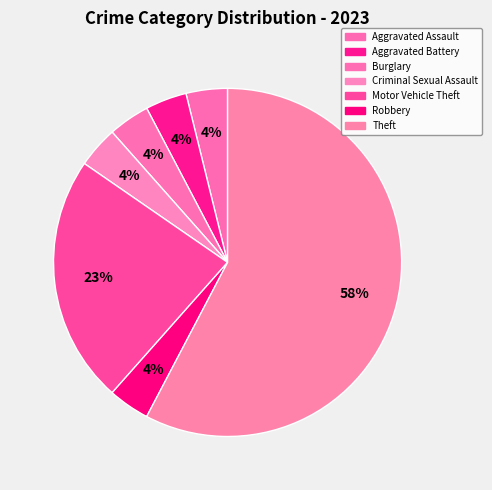

True or false: Theft accounts for 58% of the total.

True